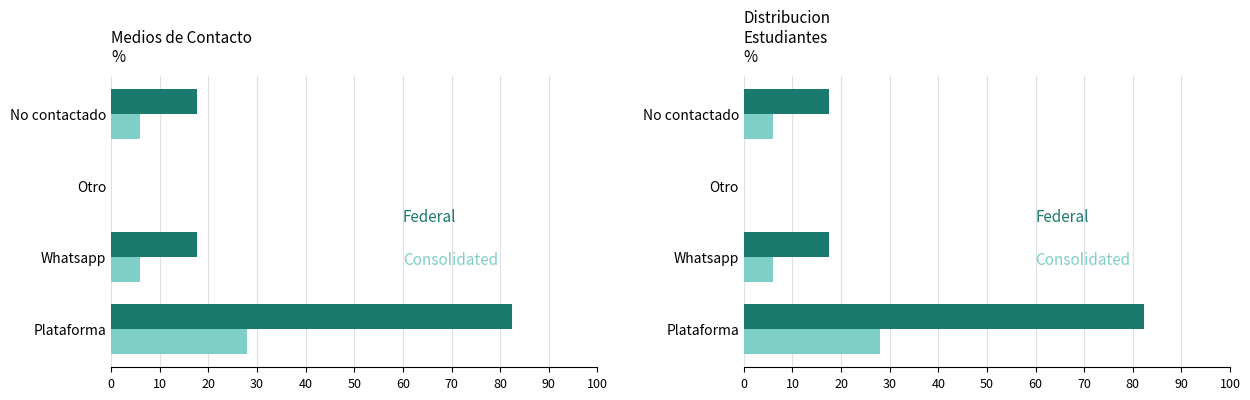

What is the sum of all Federal values?

117.6